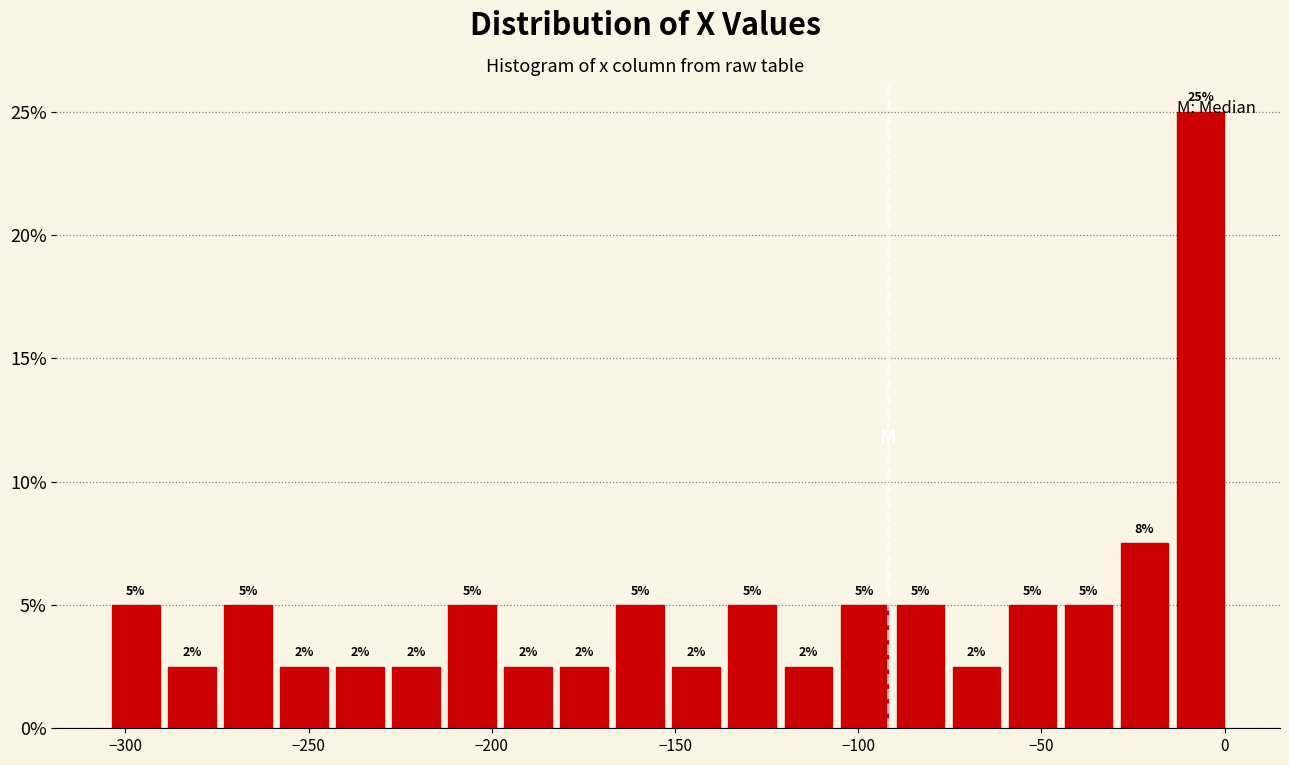

Read against the x-axis, roughly where is the centre of the tallest bar?

-5